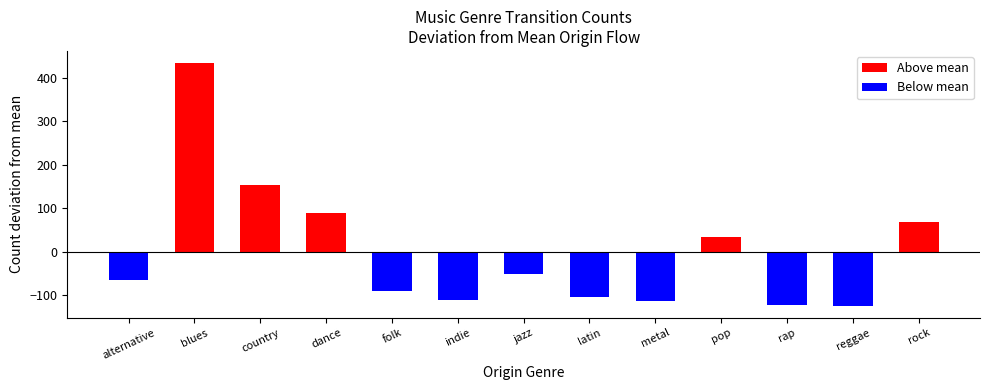

What is the greatest value displayed?

434.1